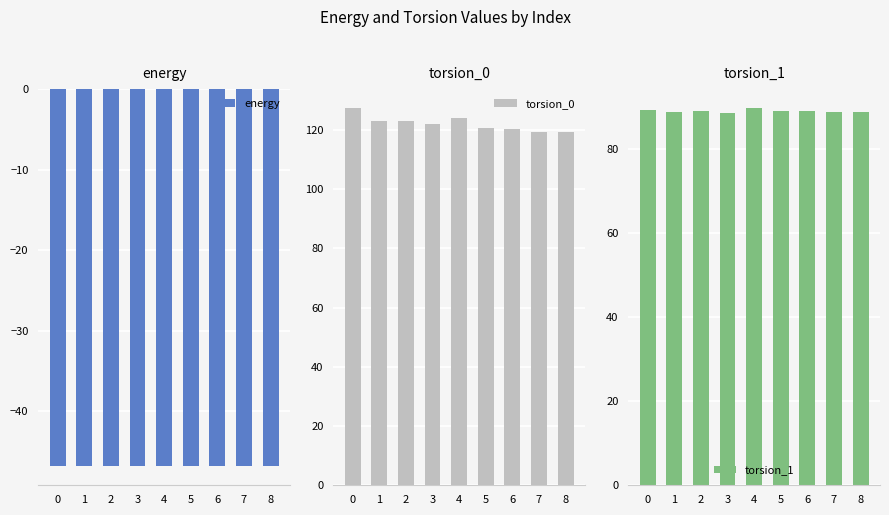

What is the total value across all series at 1?

164.7